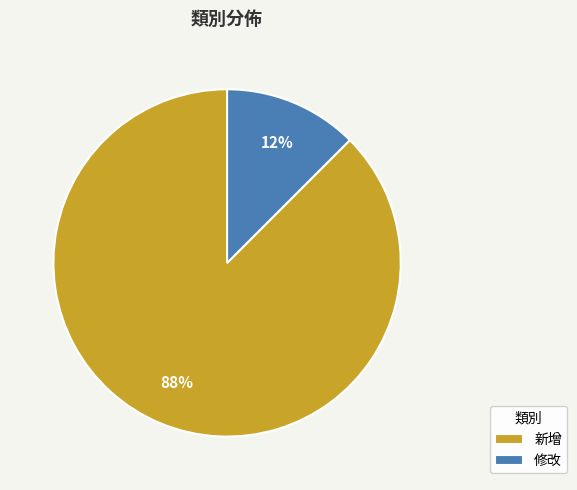

To the nearest percent, what is the average slice percentage?

50%